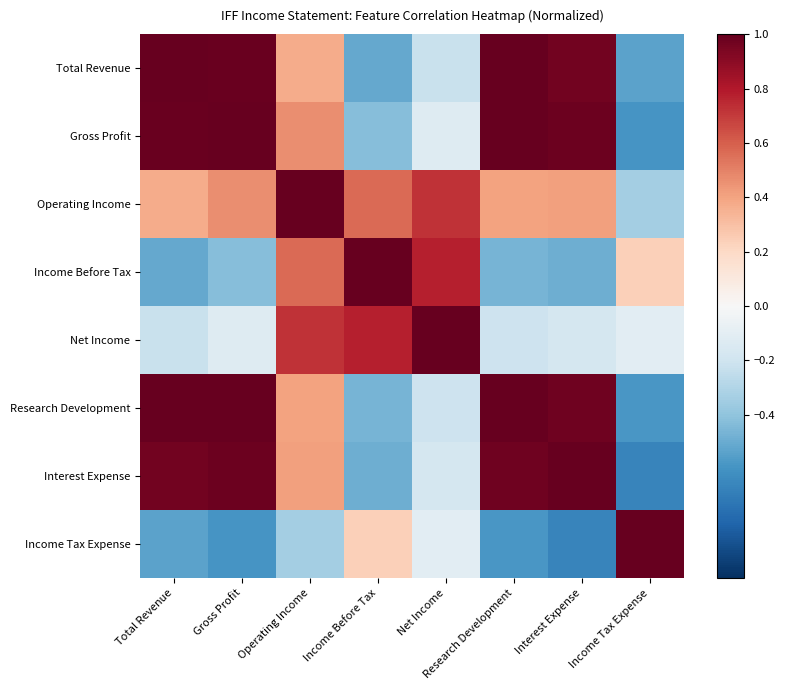

Rank the series at Operating Income from highest to lowest value.

Operating Income, Net Income, Income Before Tax, Gross Profit, Interest Expense, Research Development, Total Revenue, Income Tax Expense